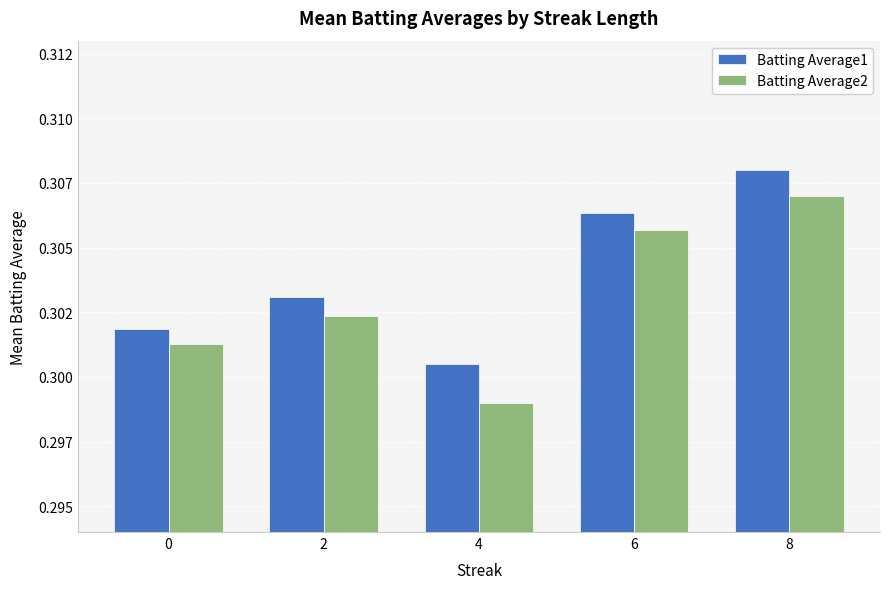

List the labels in order of Batting Average2 value, smallest first.

4, 0, 2, 6, 8